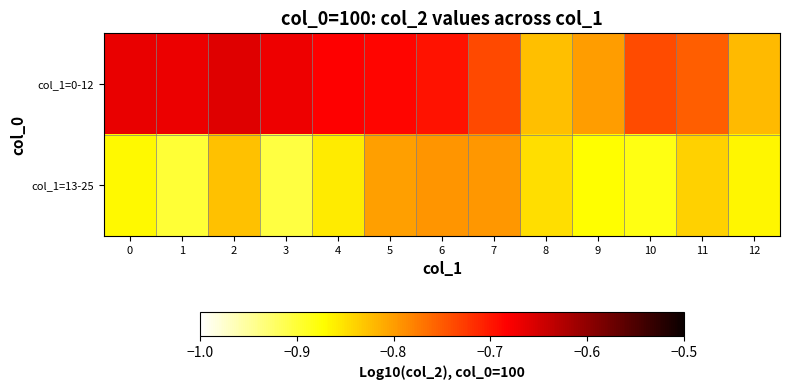

Reading right to left, list all the values displayed in this chart.

col_1=0-12: 12=-0.8	11=-0.8	10=-0.7	9=-0.8	8=-0.8	7=-0.7	6=-0.7	5=-0.7	4=-0.7	3=-0.7	2=-0.7	1=-0.7	0=-0.7
col_1=13-25: 12=-0.9	11=-0.8	10=-0.9	9=-0.9	8=-0.8	7=-0.8	6=-0.8	5=-0.8	4=-0.9	3=-0.9	2=-0.8	1=-0.9	0=-0.9